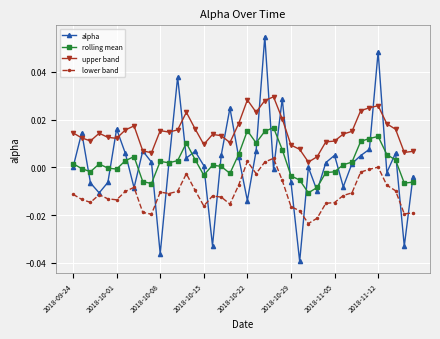

Rank the series by their maximum value, from lowest to highest.

lower band, rolling mean, upper band, alpha